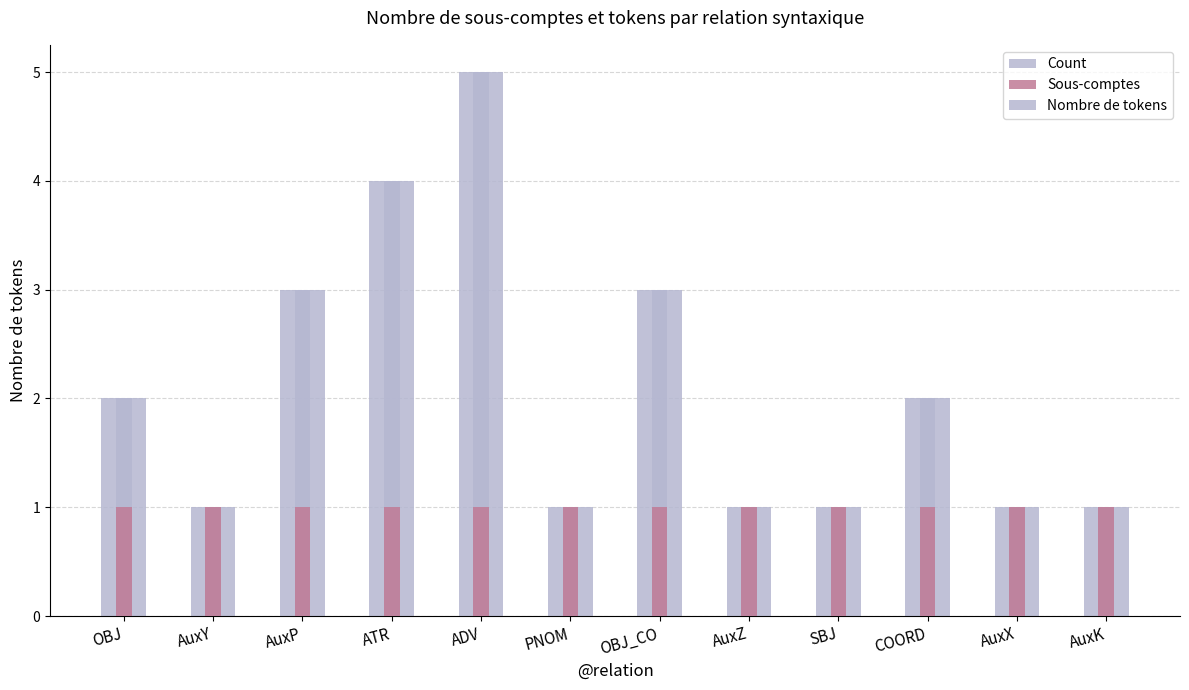

At how many categories does at least one series exceed 4?

1